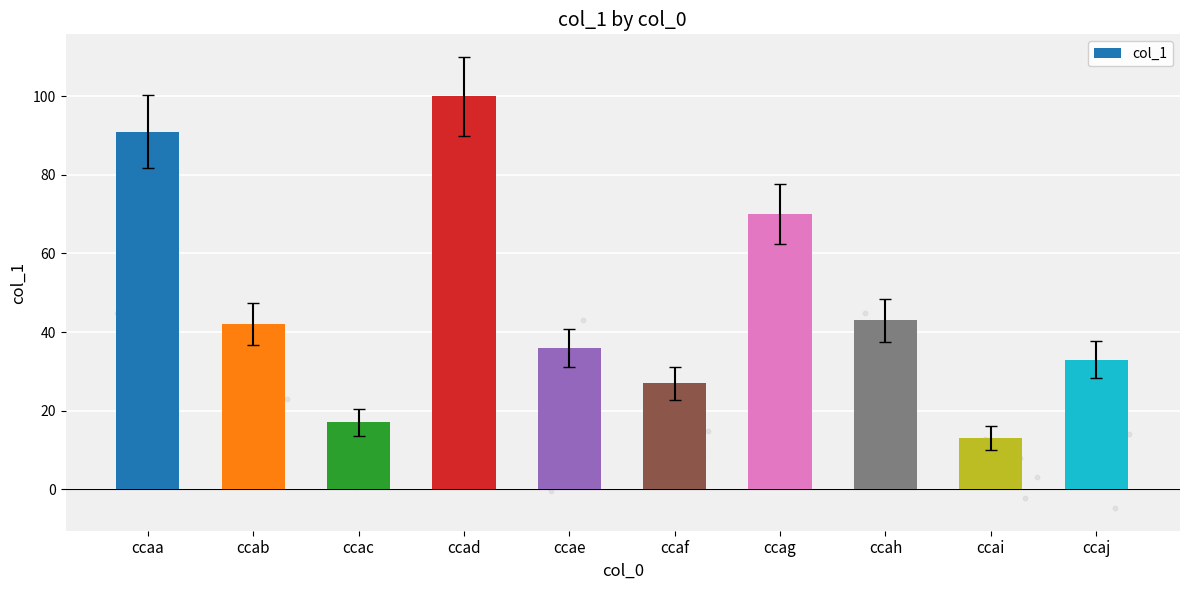

What is the ratio of the value at ccab to the value at ccac?

2.5